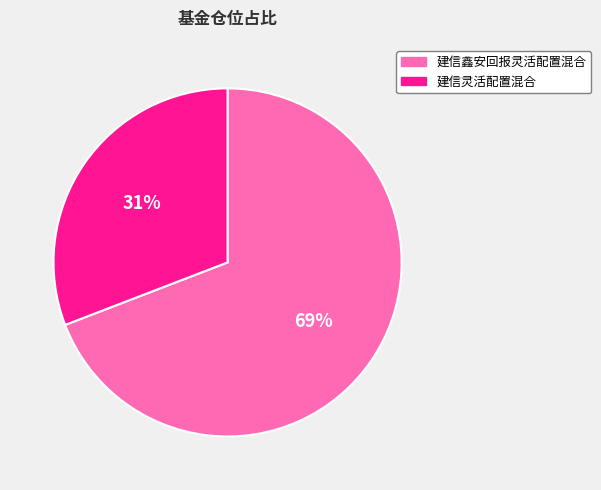

Is the sum of 建信鑫安回报灵活配置混合 and 建信灵活配置混合 greater than half?

Yes